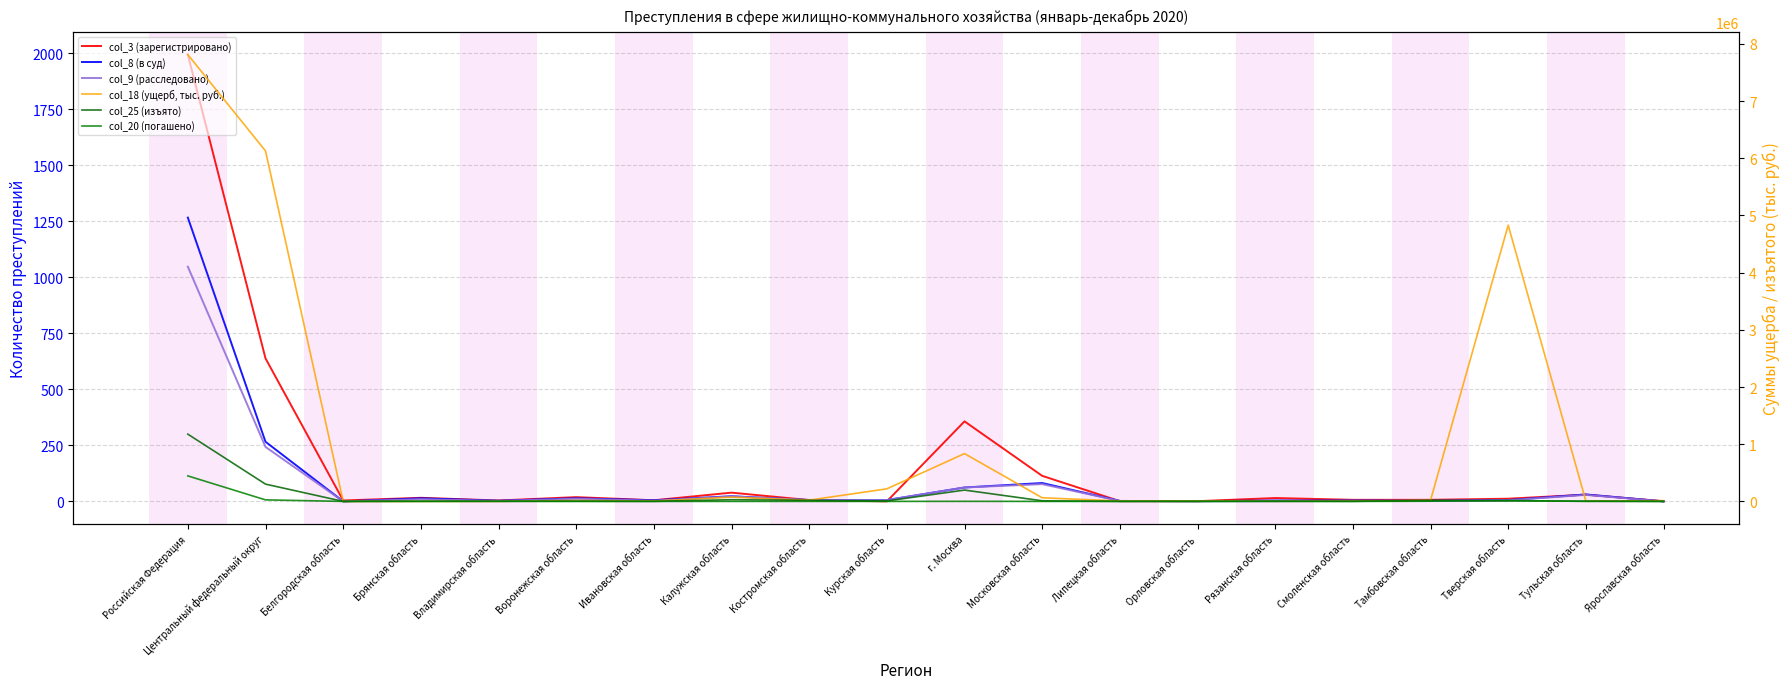

Between which two adjacent categories do col_25 (изъято) and col_18 (ущерб, тыс. руб.) first intersect?

Брянская область and Владимирская область